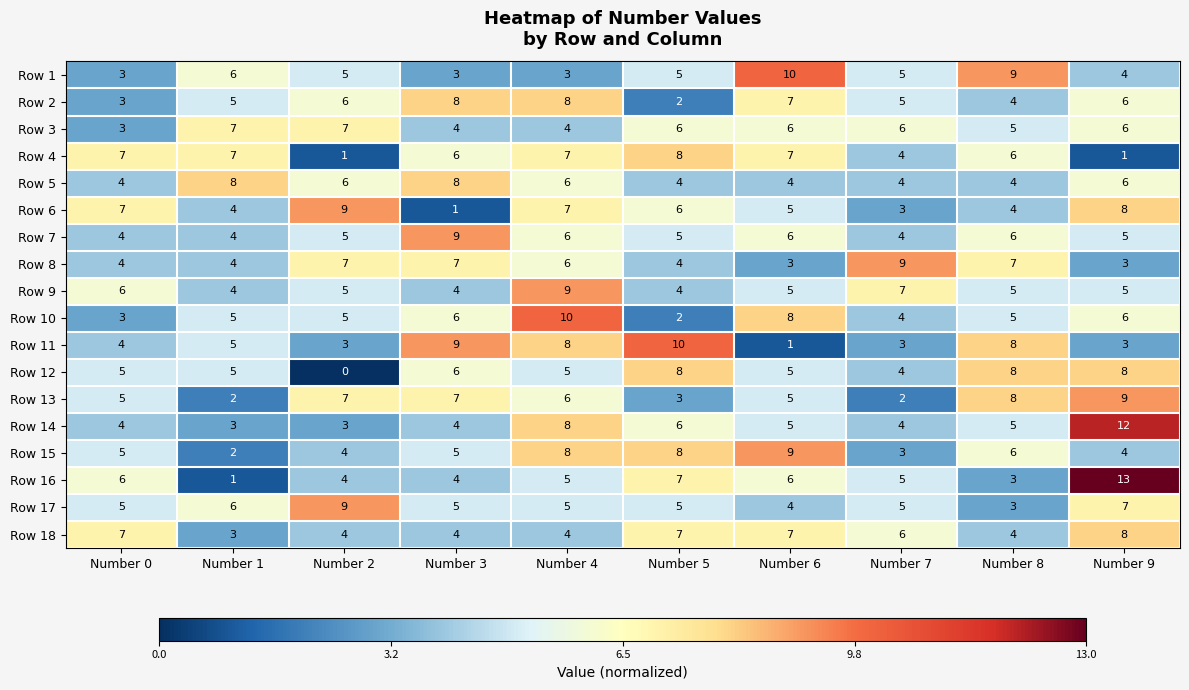

What is the average value of the Row 1 series?

5